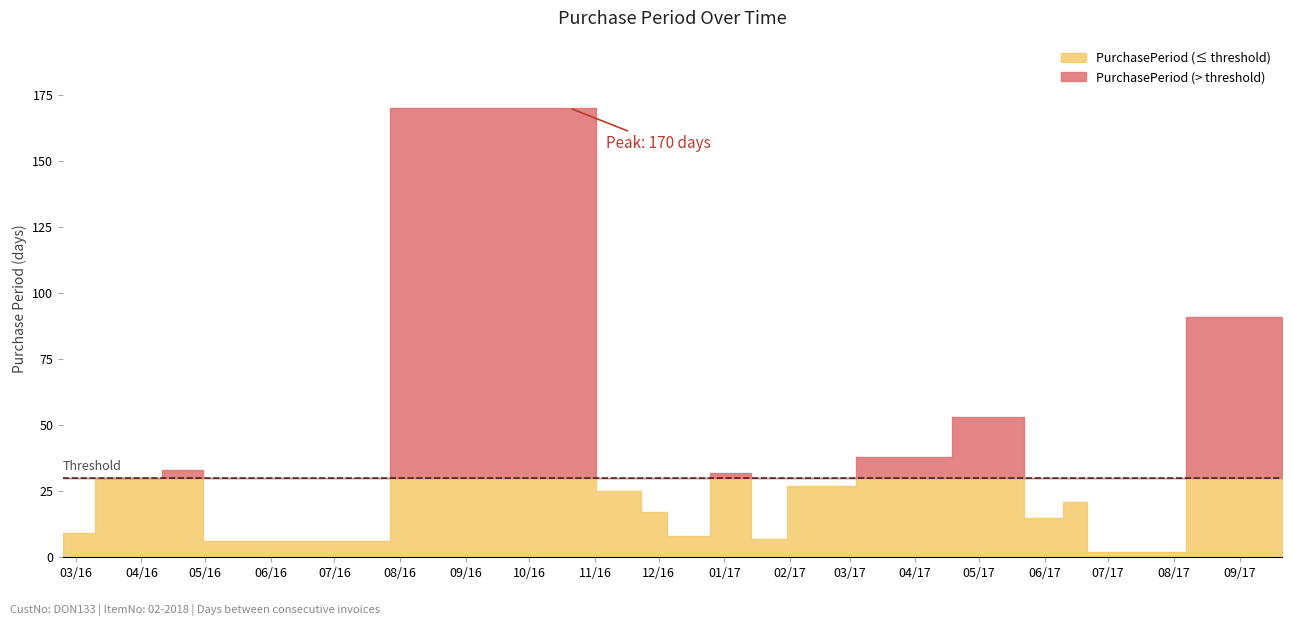

Reading right to left, extract all data points from this chart.

2017-09-21=91	2017-06-22=2	2017-06-20=21	2017-05-30=15	2017-05-15=53	2017-03-23=38	2017-02-13=27	2017-01-17=7	2017-01-10=32	2016-12-09=8	2016-12-01=17	2016-11-14=25	2016-10-20=170	2016-05-03=6	2016-04-27=33	2016-03-25=30	2016-02-24=9